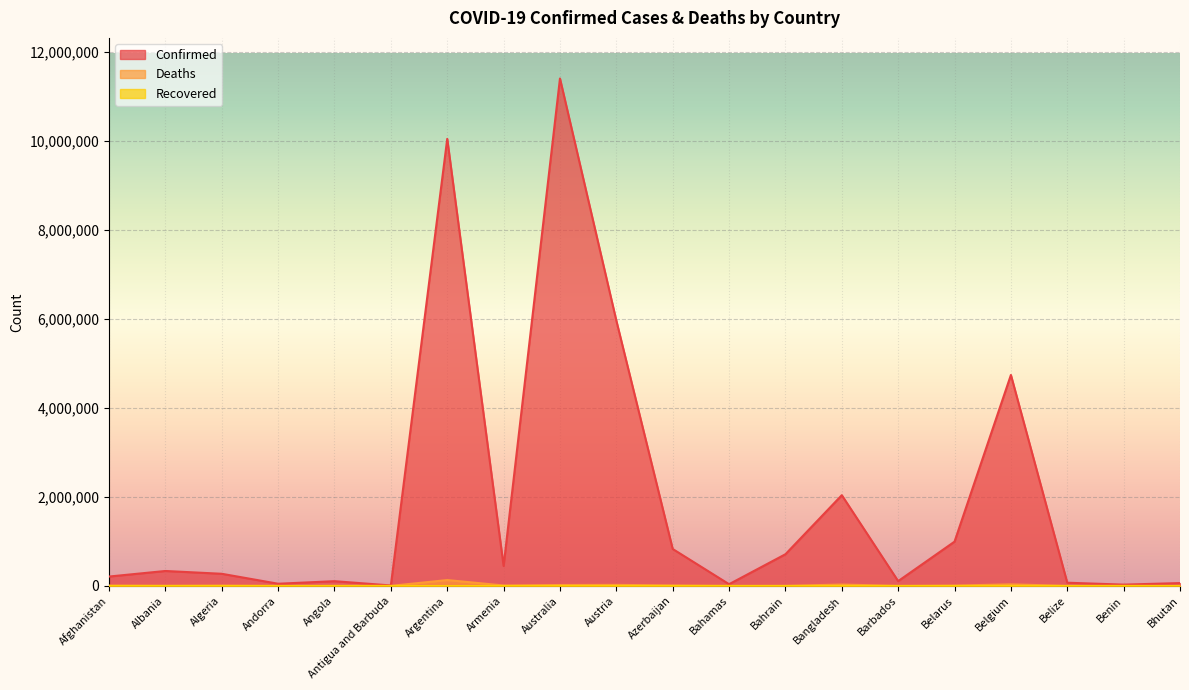

The value of Deaths at Belarus is 2684. True or false?

False